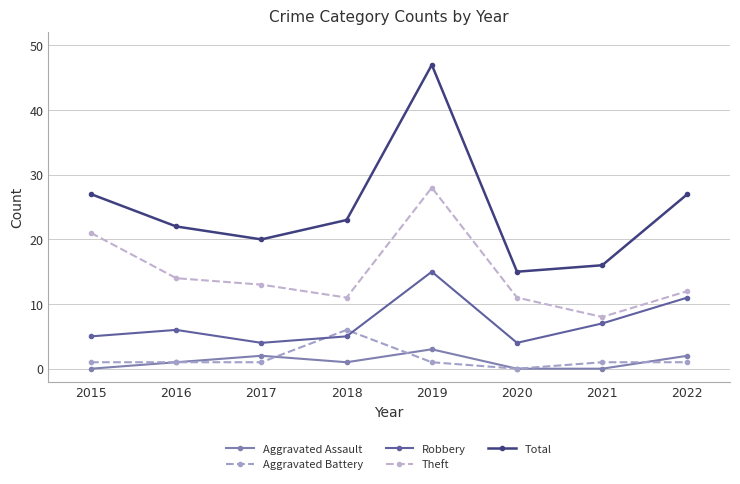

How many times do Aggravated Battery and Robbery cross each other?

2